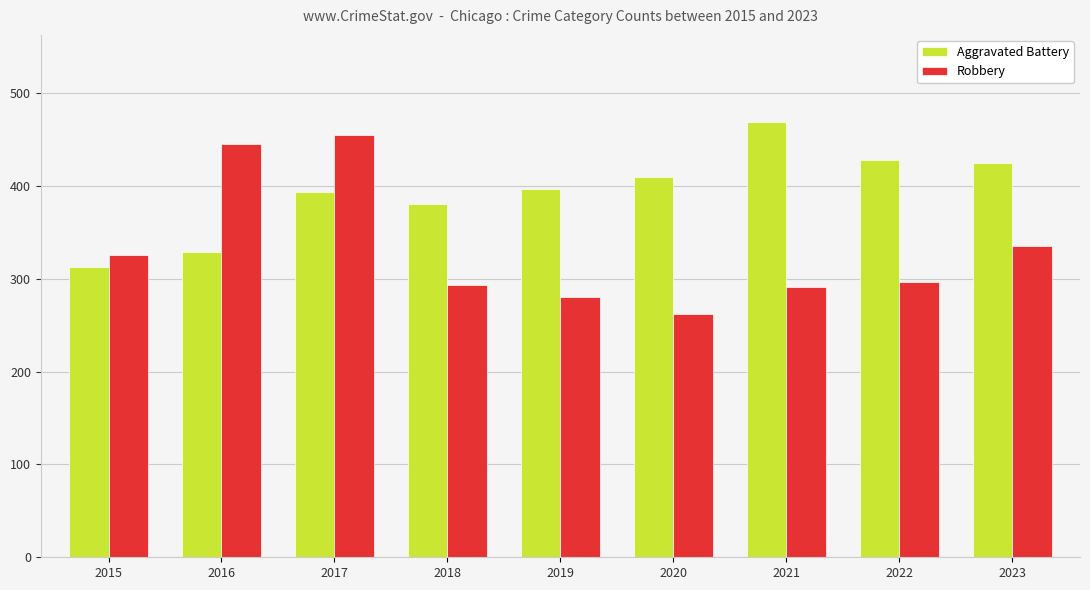

Which category has the highest value in the Robbery series?

2017